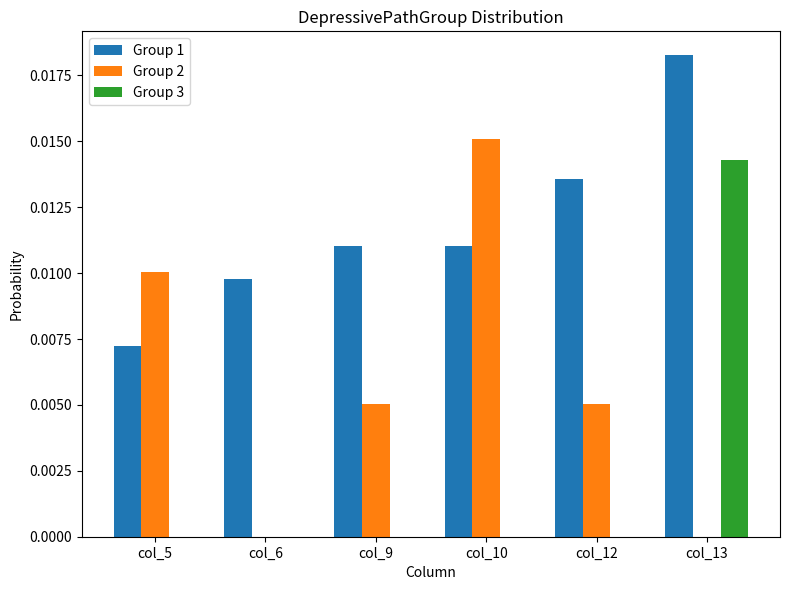

Is the value of Group 1 at col_13 greater than the value of Group 2 at col_12?

Yes